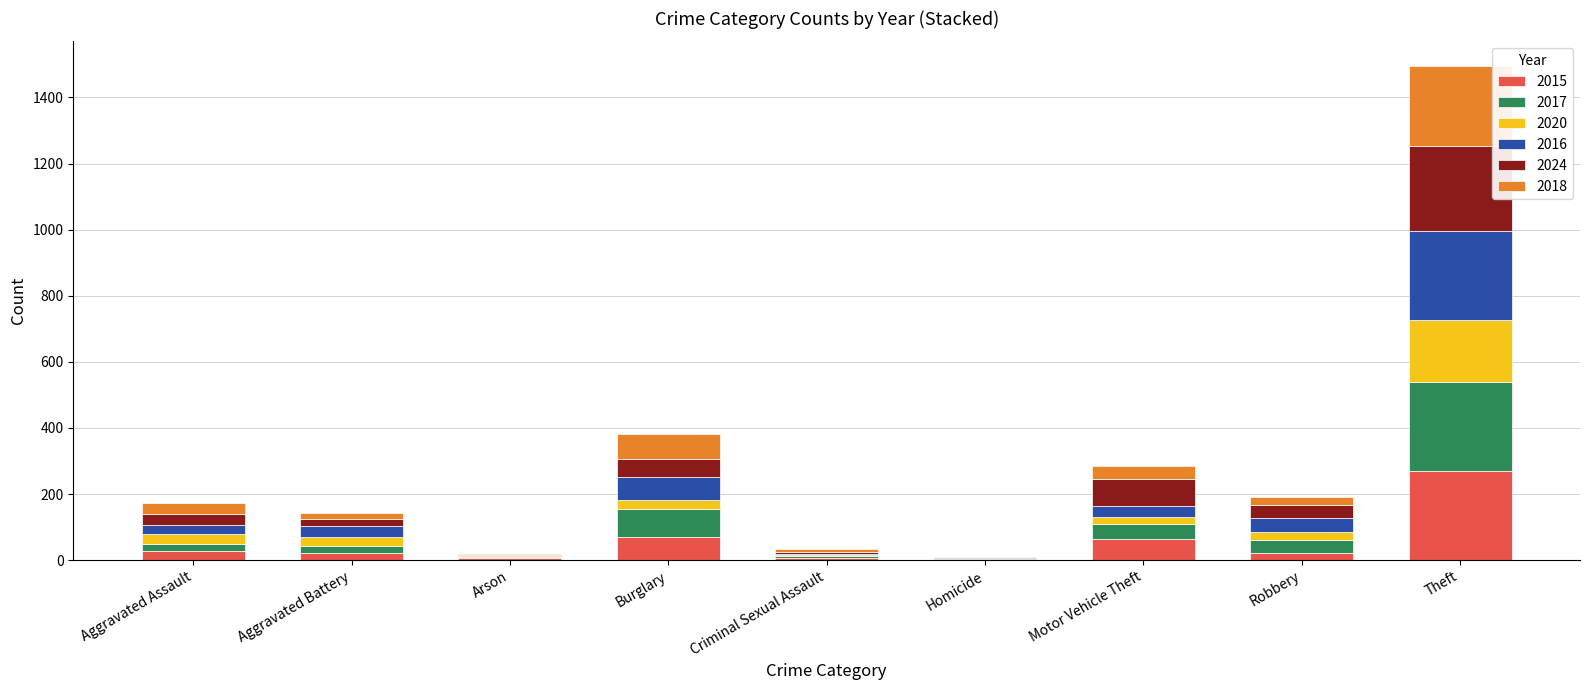

Count the number of data series in this chart.

6